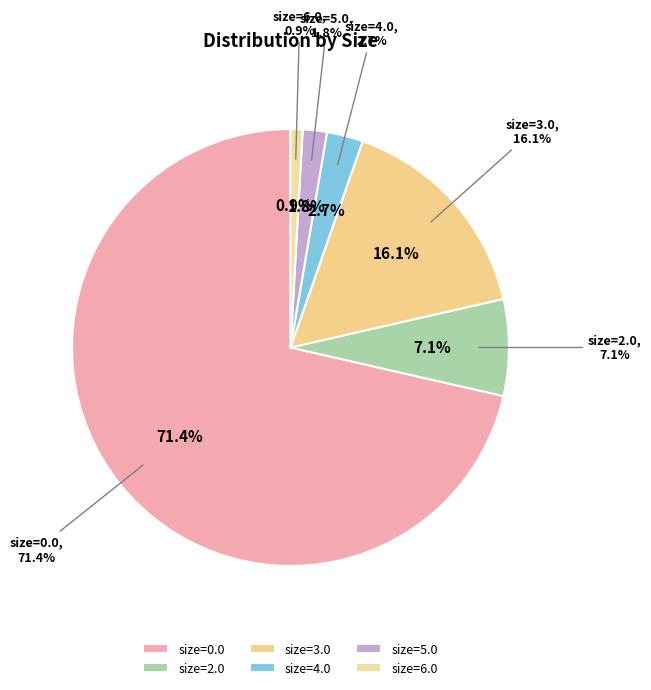

What is the largest slice in the pie chart?

size == "0.0" (pop)